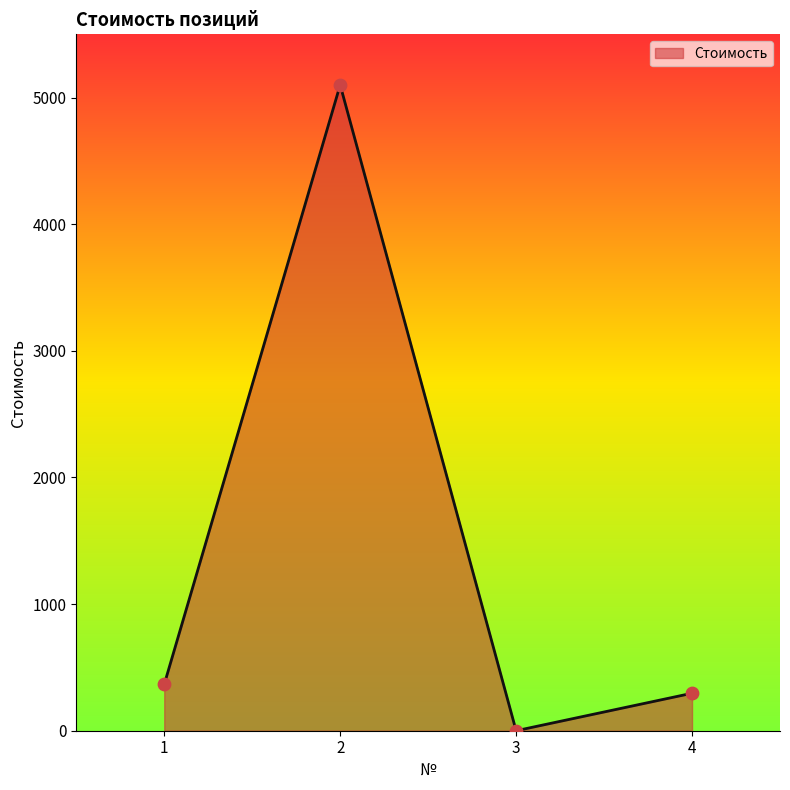

Between 4 and 3, which is larger?

4